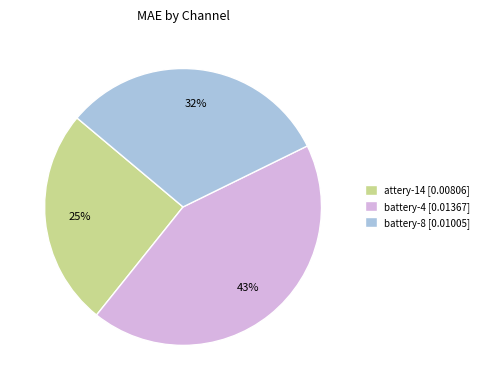

Which category has the smallest portion of the pie?

attery-14